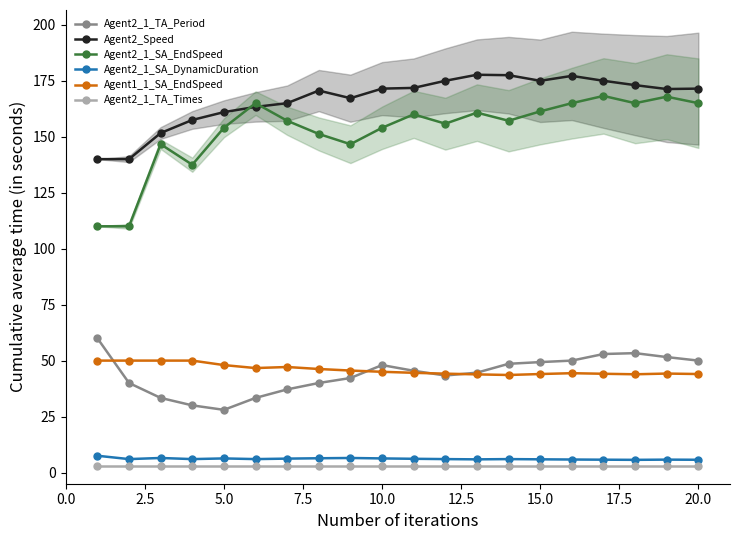

How many lines are shown in the chart?

6